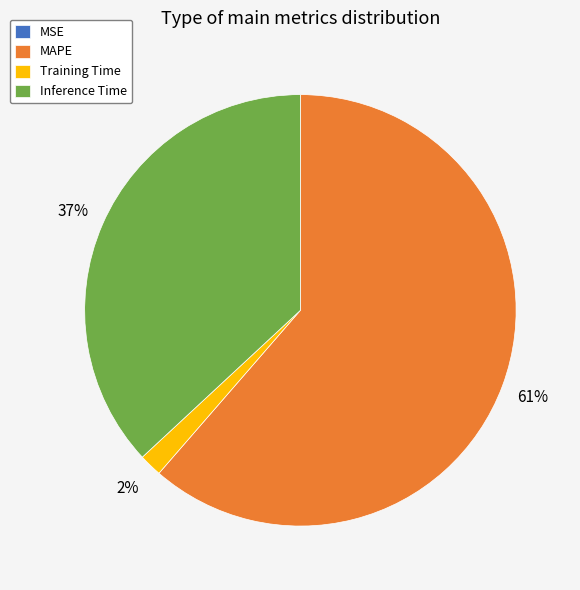

To the nearest percent, what is the difference between the largest and smallest slice percentages?

61%